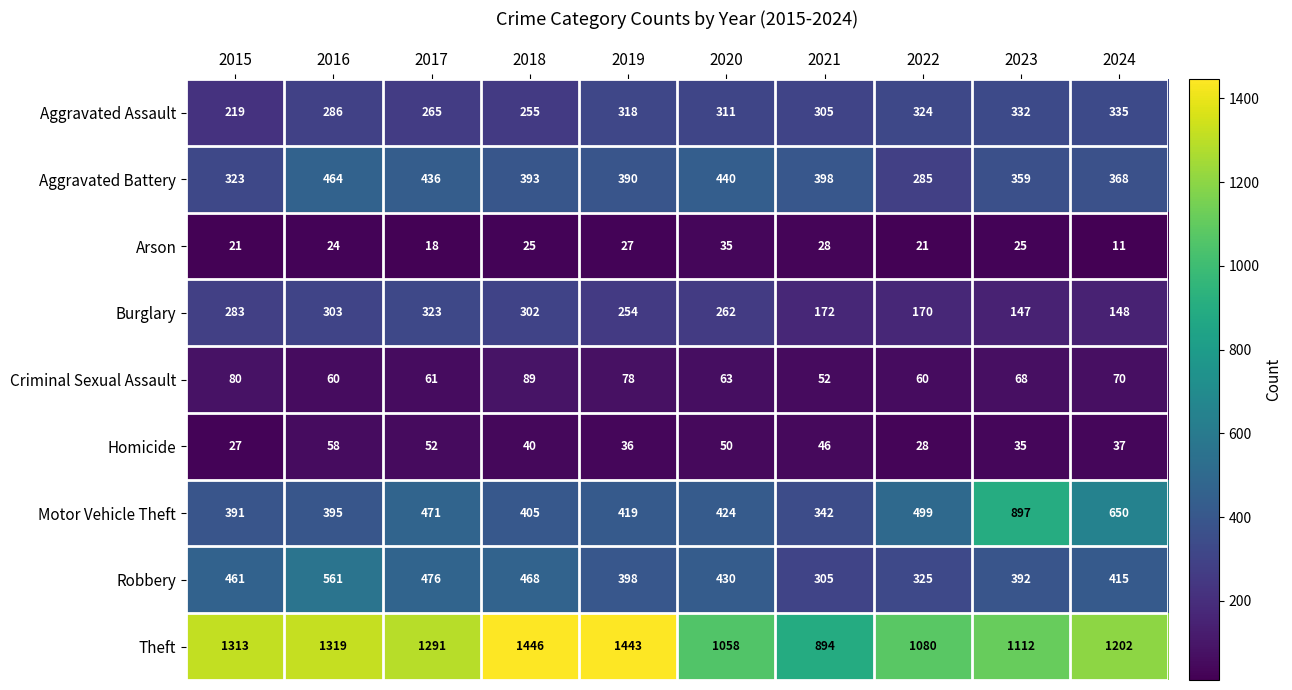

Between 2015 and 2019, which series saw the biggest shift?

Theft